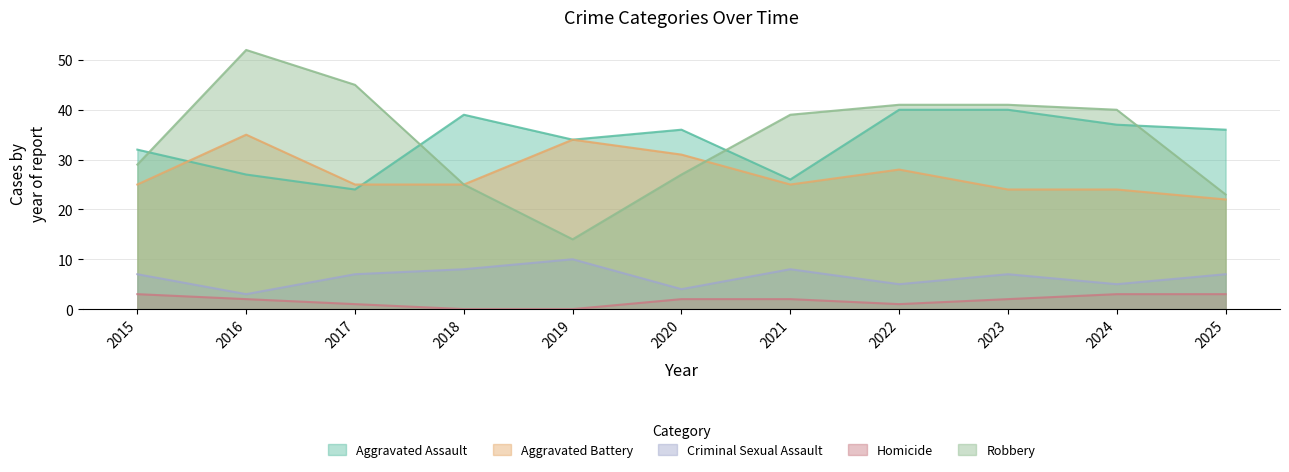

Reading left to right, extract all data points from this chart.

Aggravated Assault: 32	27	24	39	34	36	26	40	40	37	36
Aggravated Battery: 25	35	25	25	34	31	25	28	24	24	22
Criminal Sexual Assault: 7	3	7	8	10	4	8	5	7	5	7
Homicide: 3	2	1	0	0	2	2	1	2	3	3
Robbery: 29	52	45	25	14	27	39	41	41	40	23